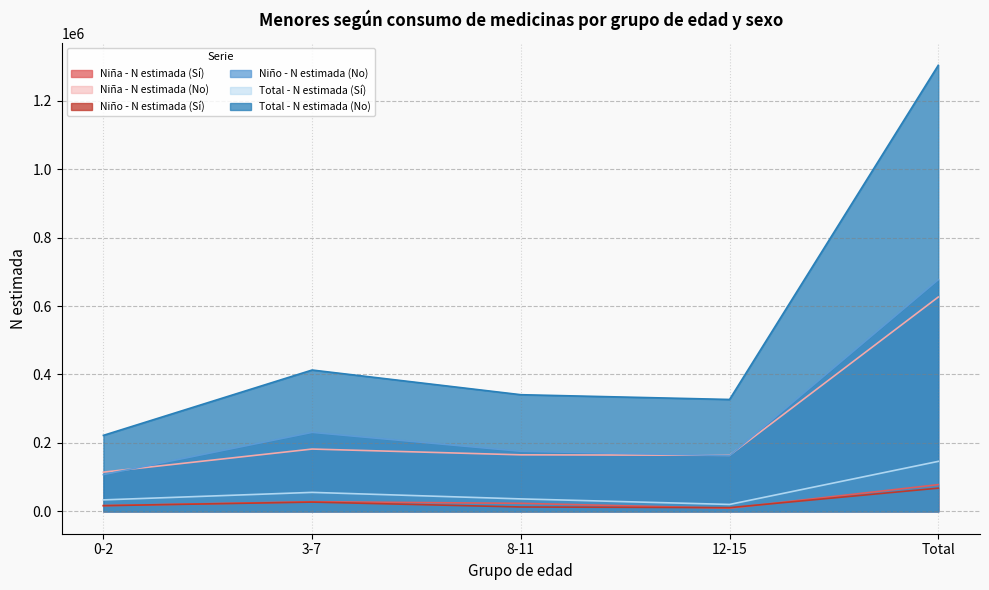

At which label does Niña - N estimada (No) reach its minimum?

0-2